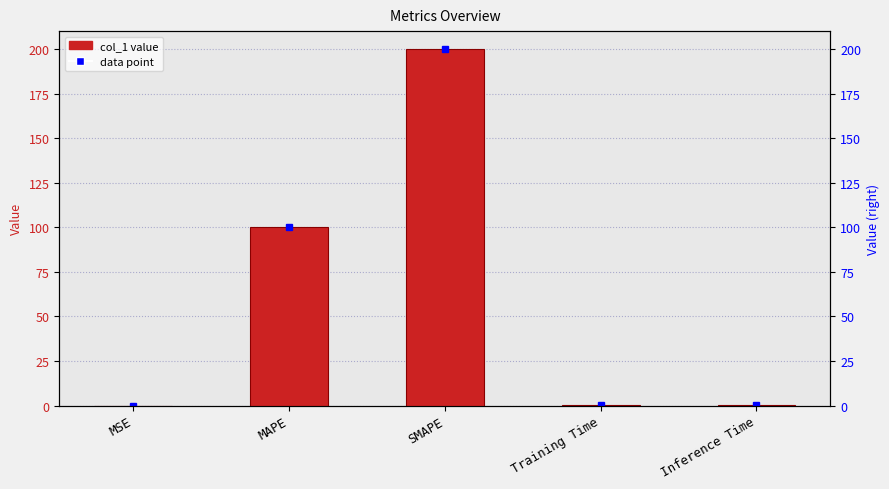

At which category does the chart reach its minimum across all series?

MSE